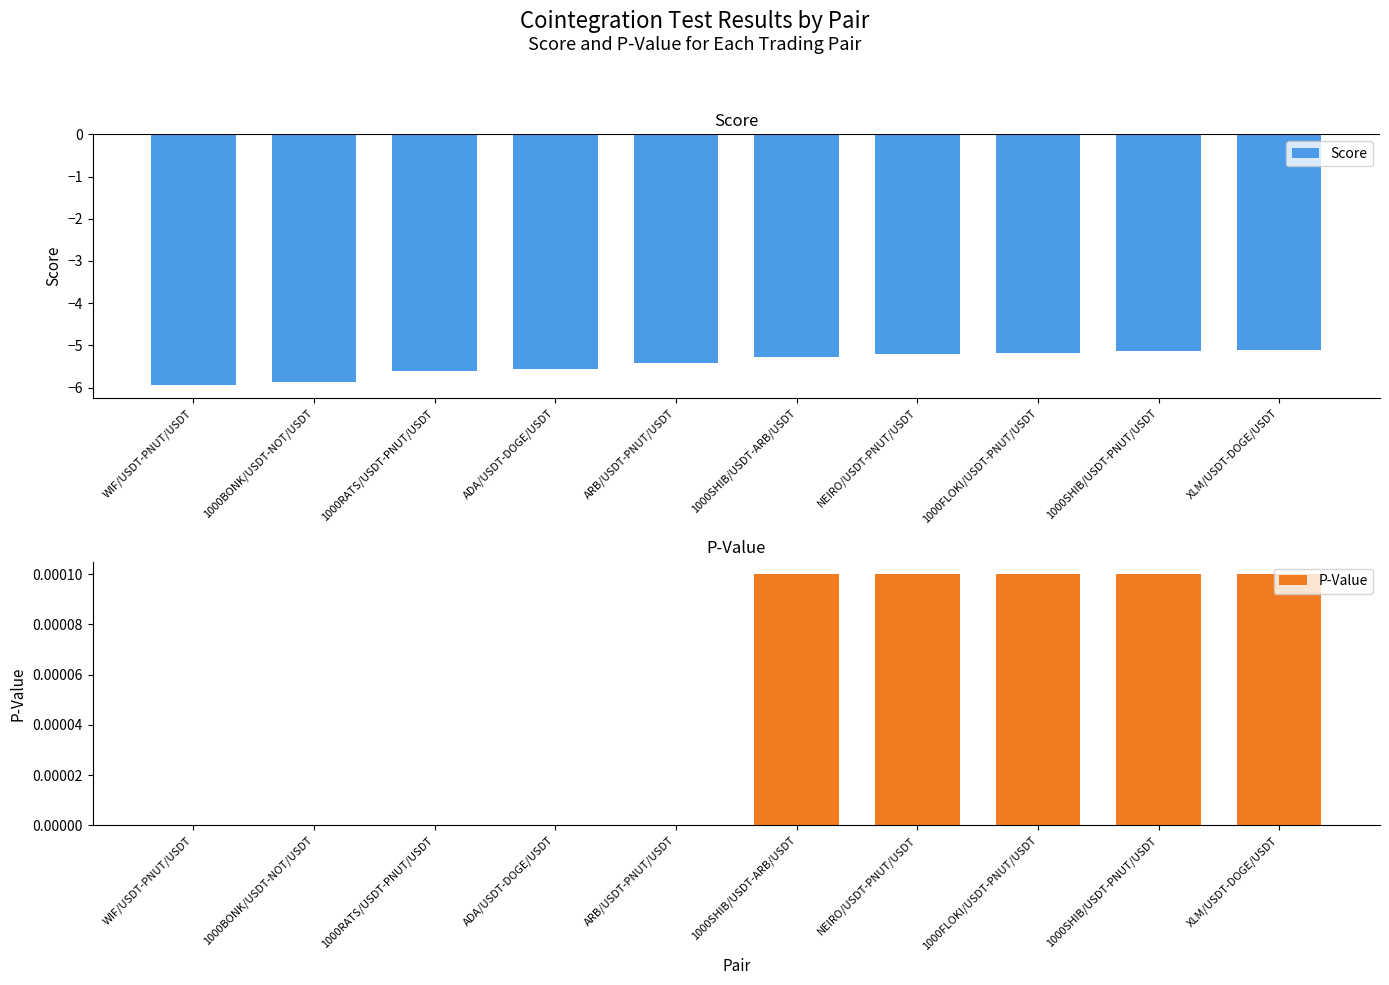

At how many categories does at least one series exceed -2?

10